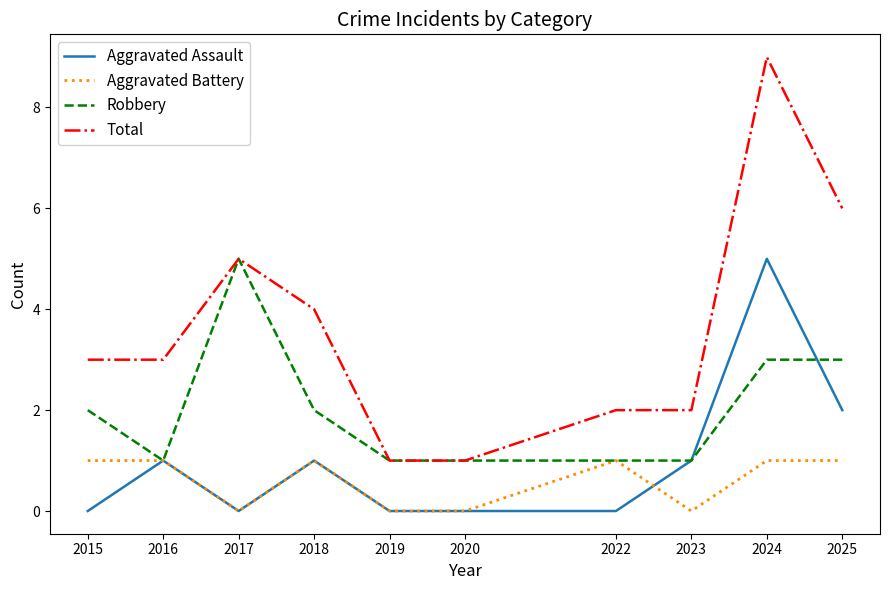

The Total series shows 6 at 2025. True or false?

True